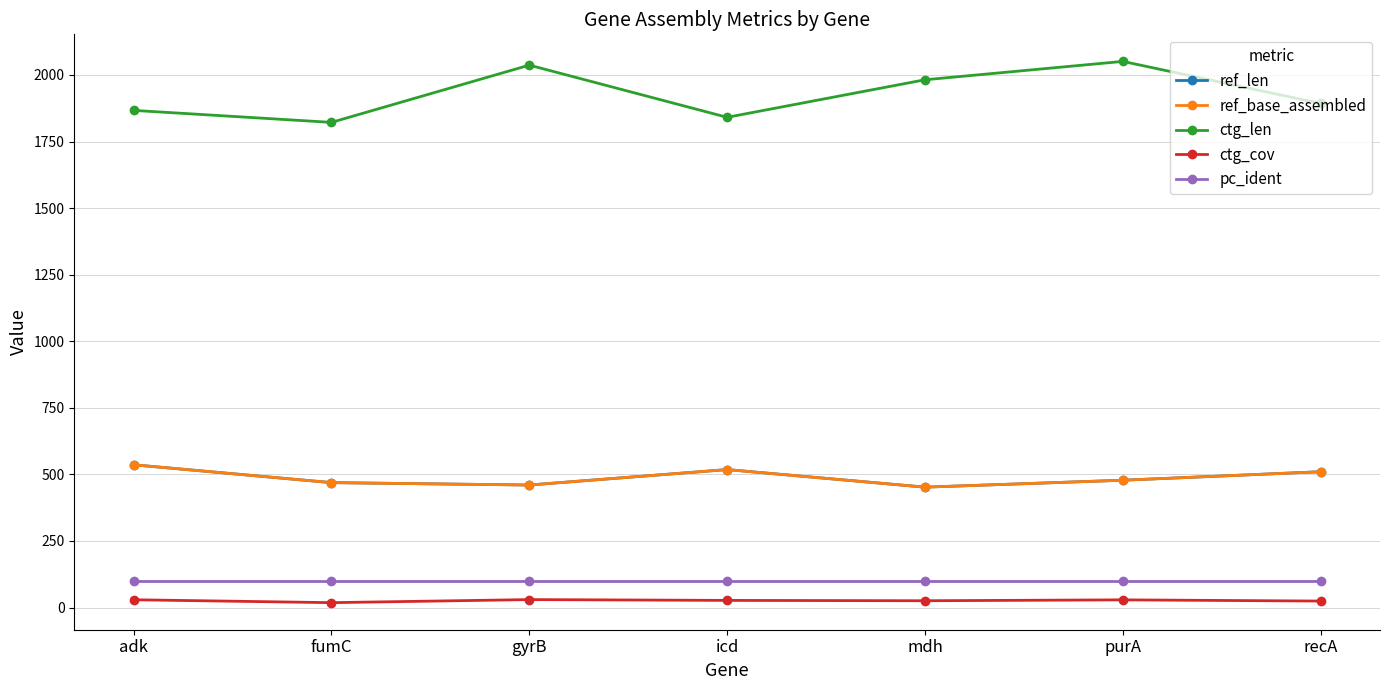

Does the chart have visible grid lines?

Yes